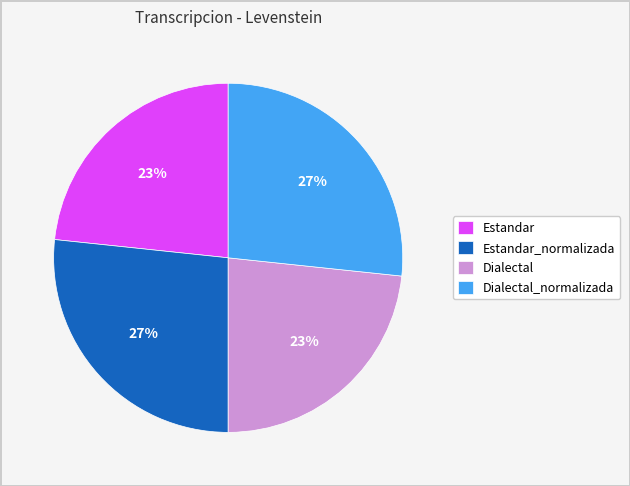

What percentage is the Estandar slice, to the nearest percent?

23%